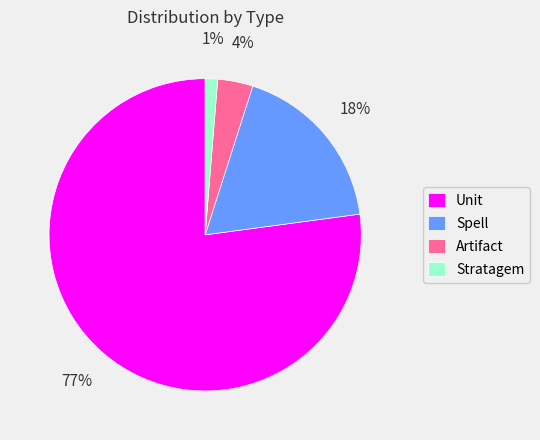

To the nearest percent, what is the average slice percentage?

25%